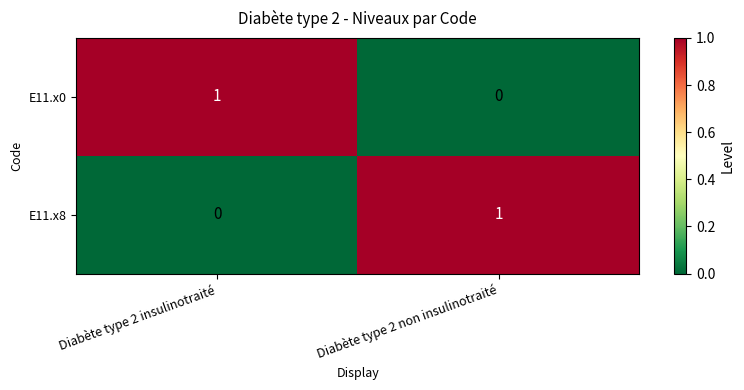

List the labels in order of E11.x8 value, largest first.

Diabète type 2 non insulinotraité, Diabète type 2 insulinotraité